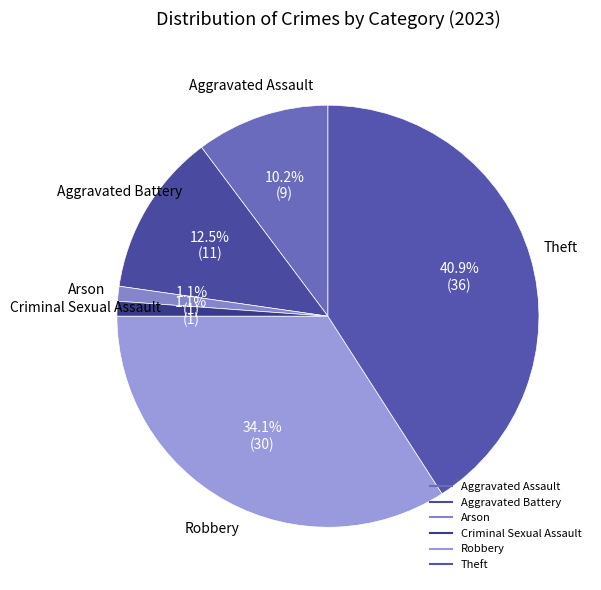

How many segments does this pie chart have?

6